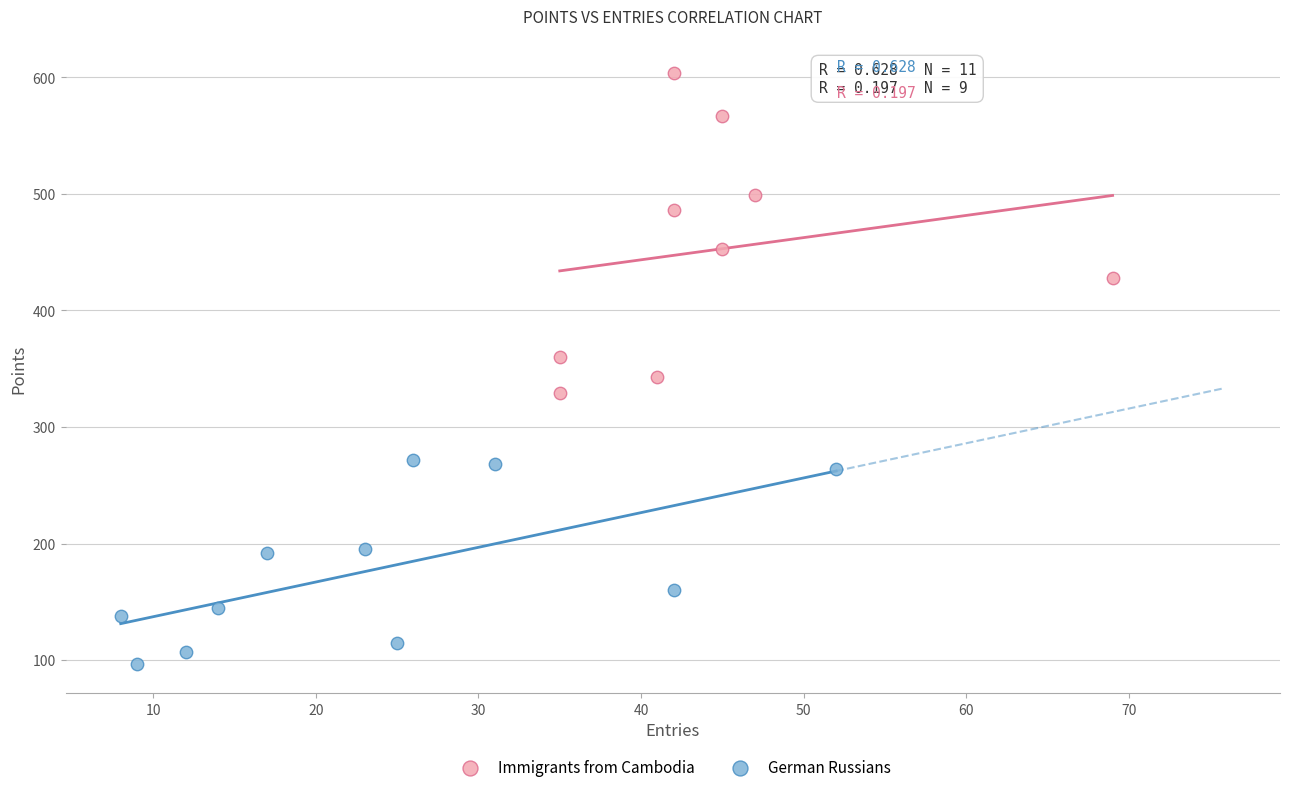

Which series reaches the maximum Y coordinate?

Immigrants from Cambodia